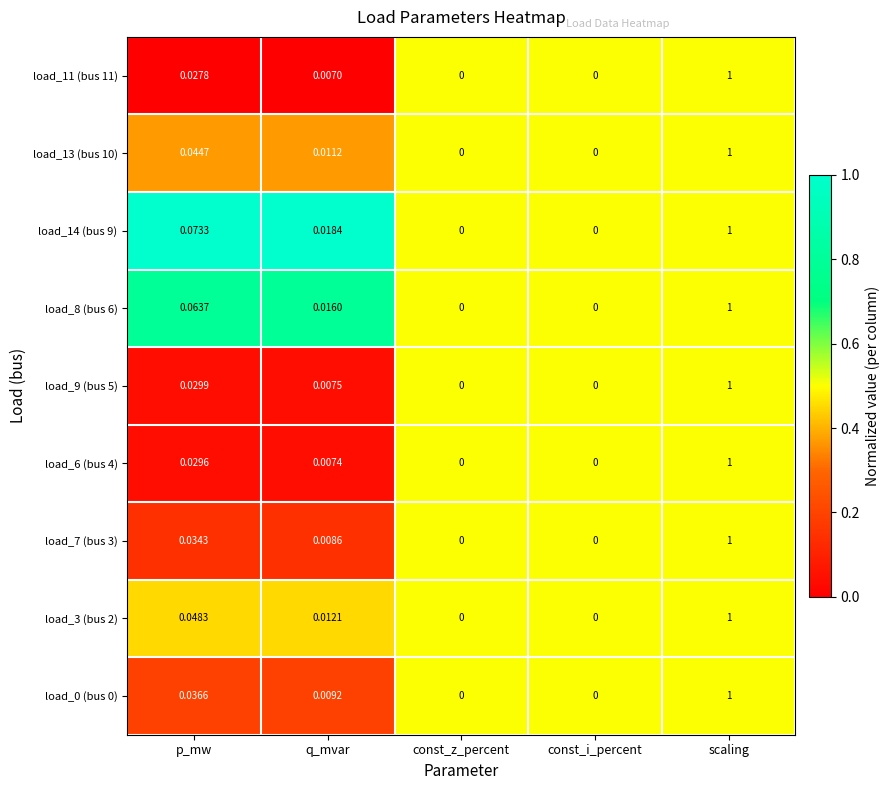

Which category has the highest value across all series?

scaling